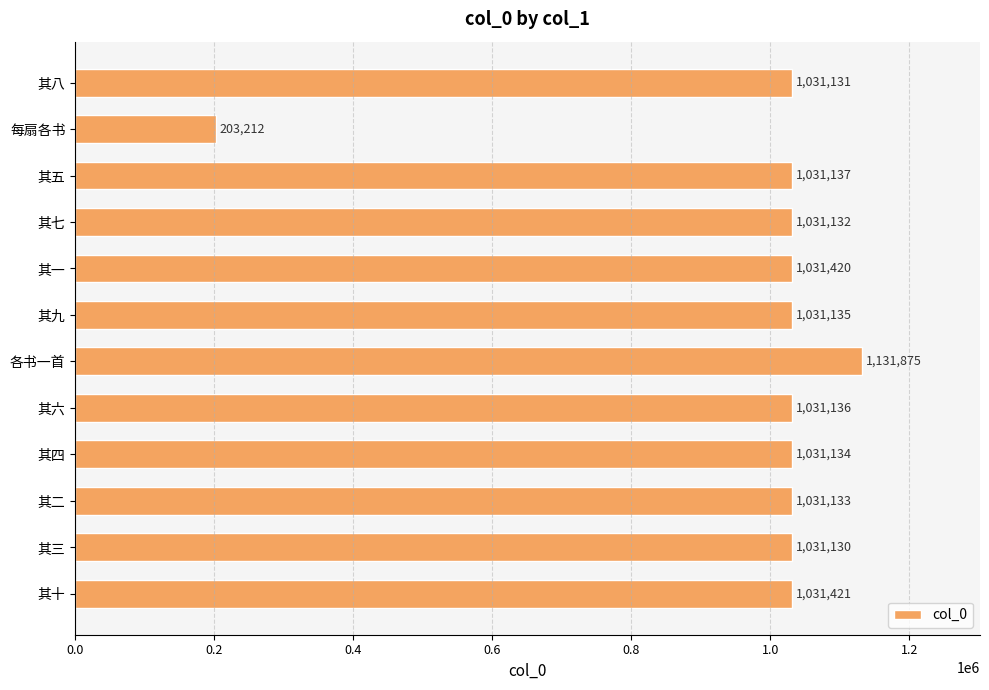

What is the maximum value shown in the chart?

1131875